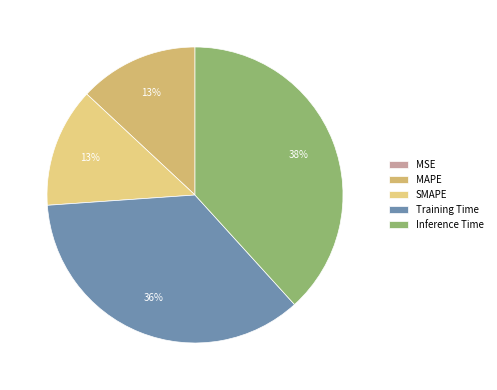

Count the number of slices in the pie.

5